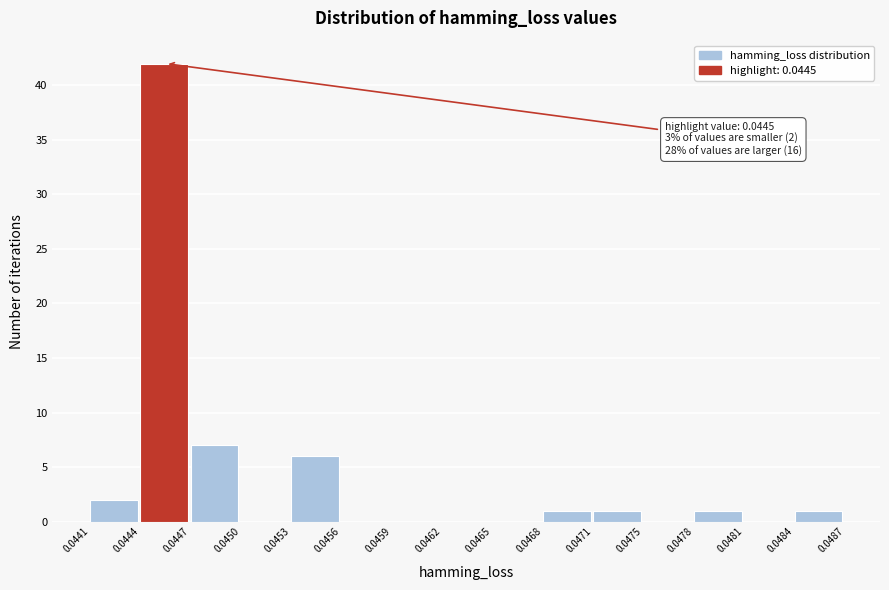

Reading left to right, extract all data points from this chart.

0.0441=2	0.0444=42	0.0447=7	0.0450=0	0.0453=6	0.0456=0	0.0459=0	0.0462=0	0.0465=0	0.0468=1	0.0471=1	0.0475=0	0.0478=1	0.0481=0	0.0484=1